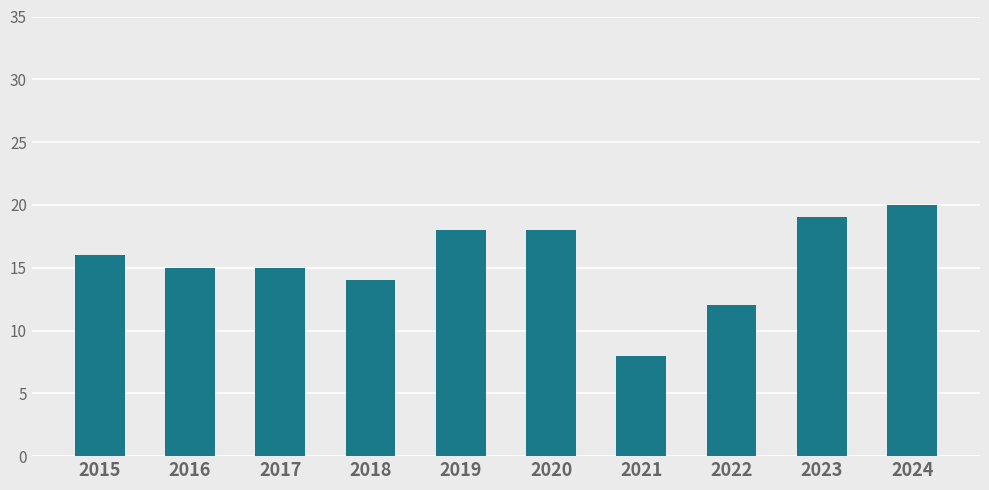

What is the smallest value displayed?

8